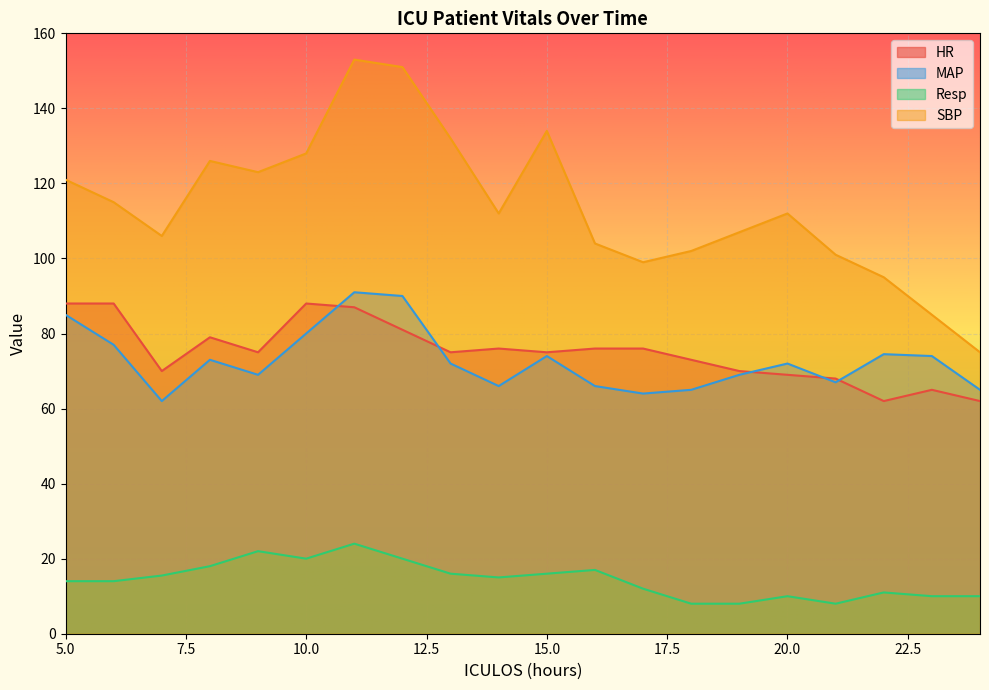

What is the difference between the second highest and second lowest values in the Resp series?

14.0